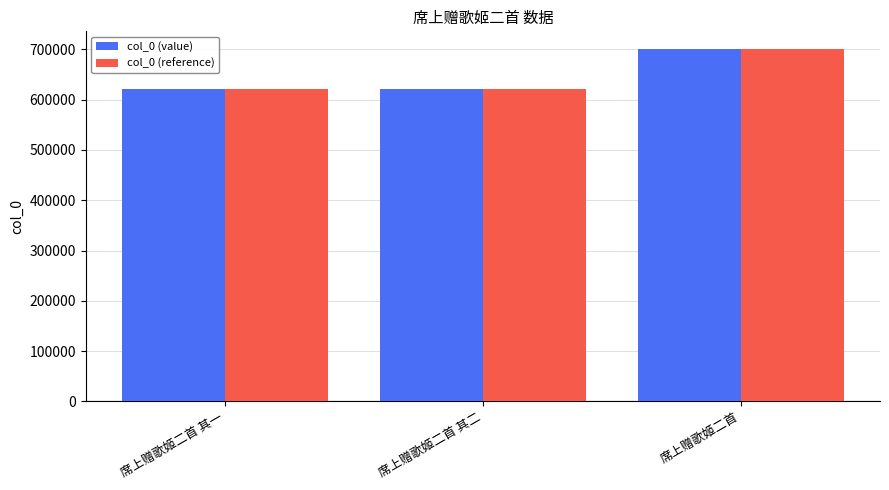

What is the greatest value displayed?

700871